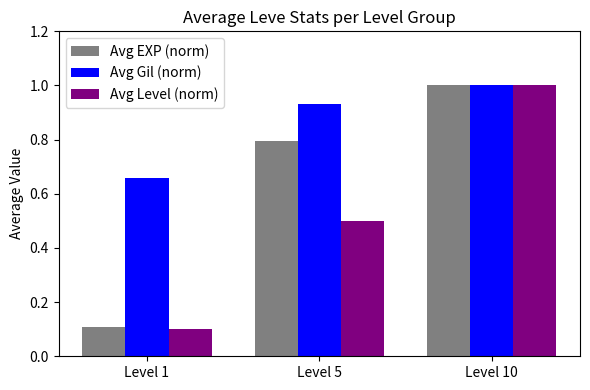

What is the approximate value of Avg EXP (norm) at Level 1?

0.1